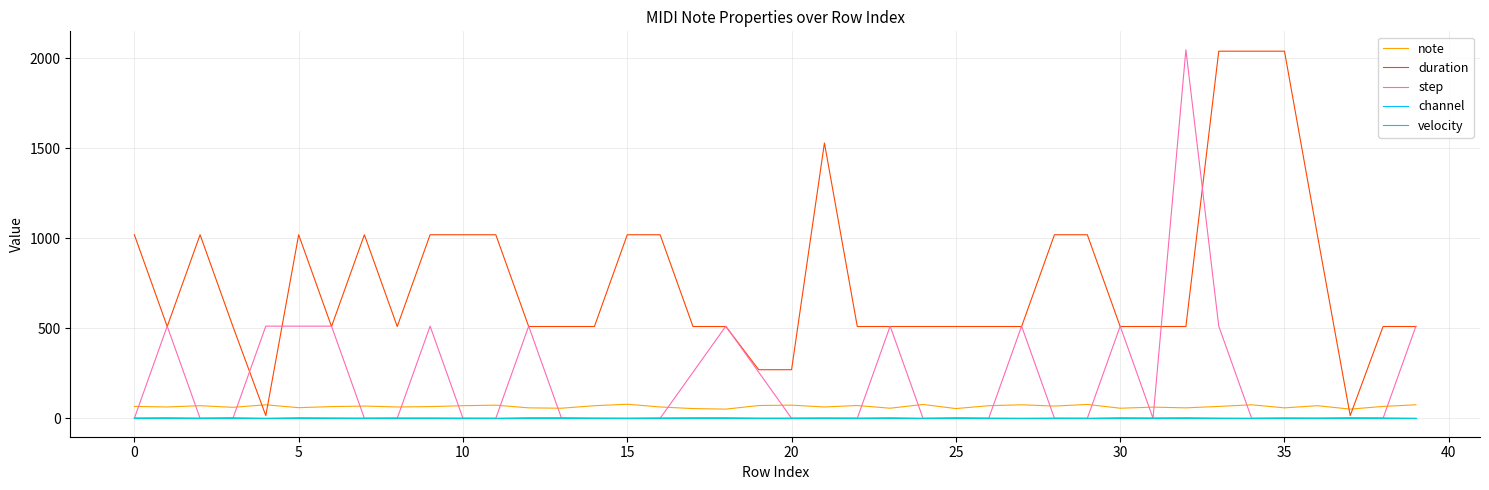

Does the chart have visible grid lines?

Yes